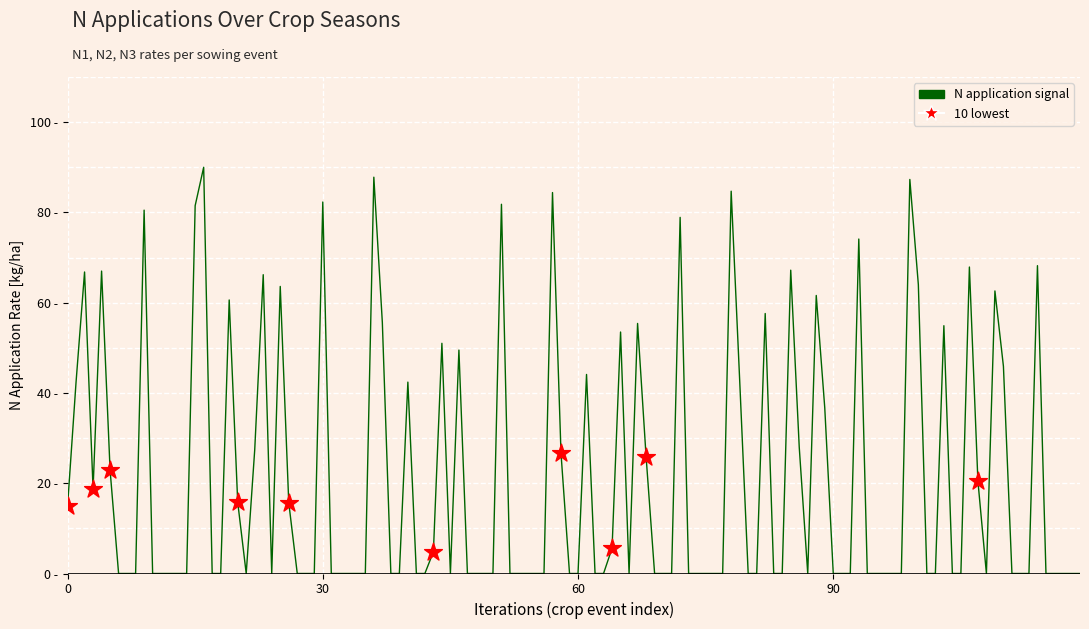

Does the chart have visible grid lines?

No